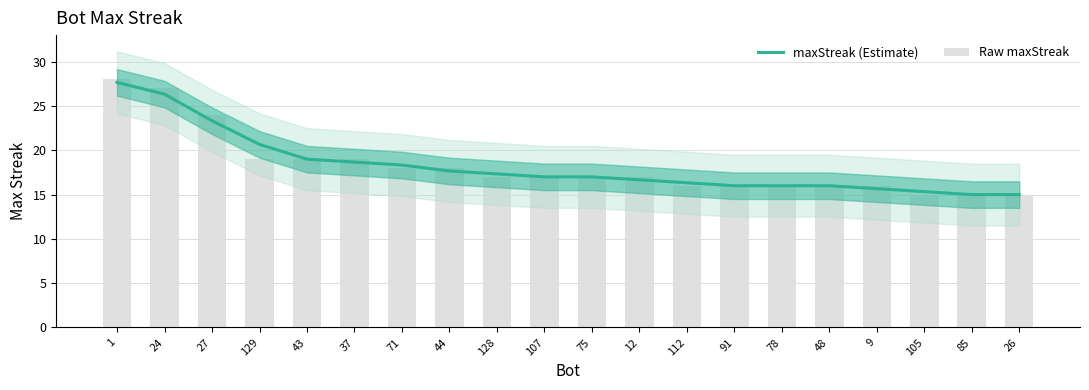

Rank the categories by maxStreak (Estimate) value from highest to lowest.

1, 24, 27, 129, 43, 37, 71, 44, 128, 107, 75, 12, 112, 91, 78, 48, 9, 105, 85, 26